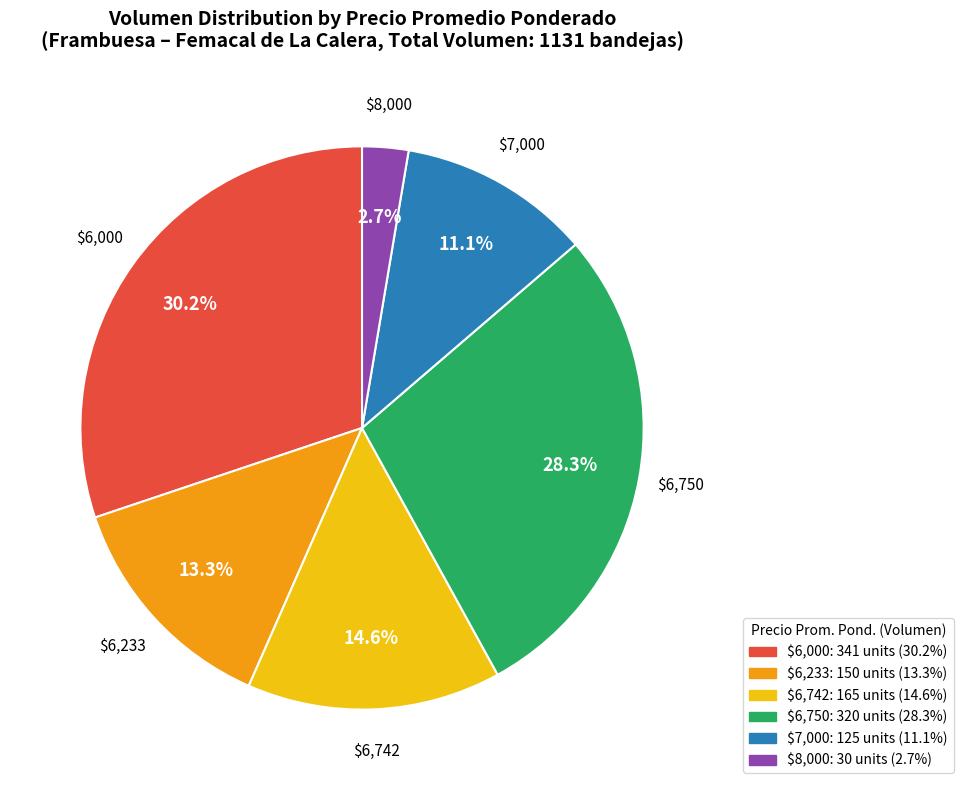

How many segments does this pie chart have?

6